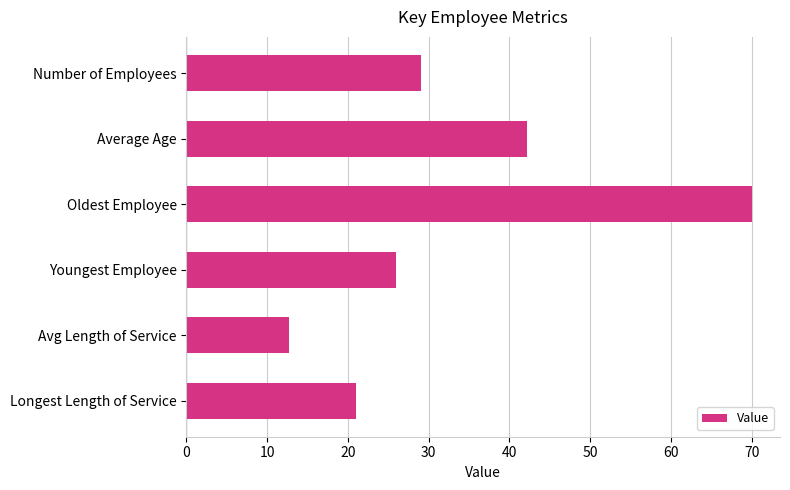

What is the label of the 1st bar from the bottom?

Longest Length of Service